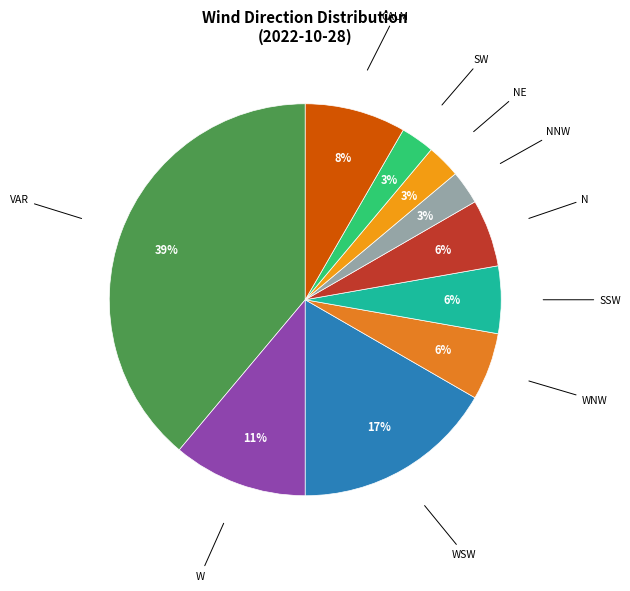

How many slices are in this pie chart?

10